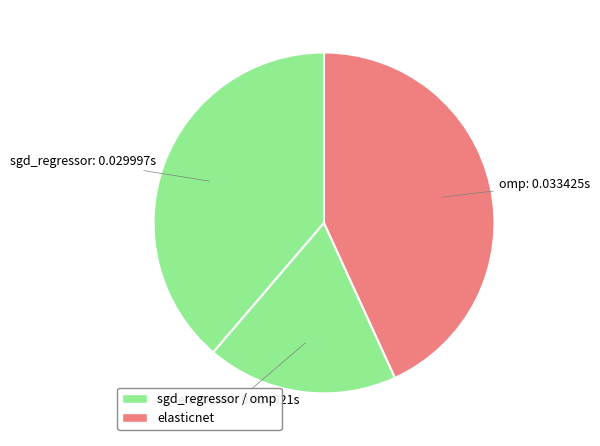

Which slice is the largest?

omp